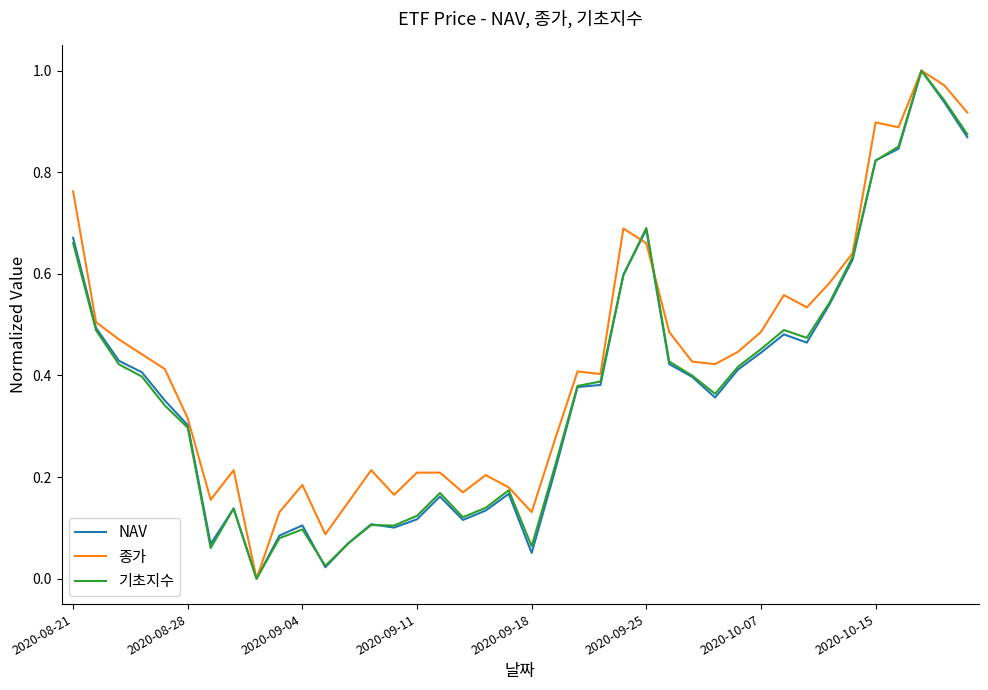

Which series has the largest total across all categories?

종가